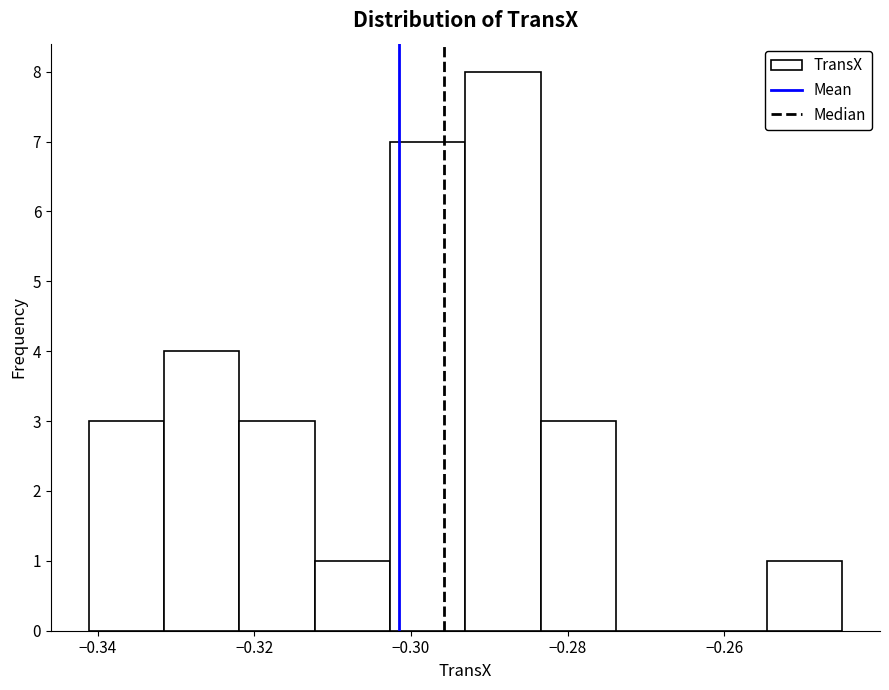

Which range on the x-axis has the tallest bar?

-0.294 to -0.284